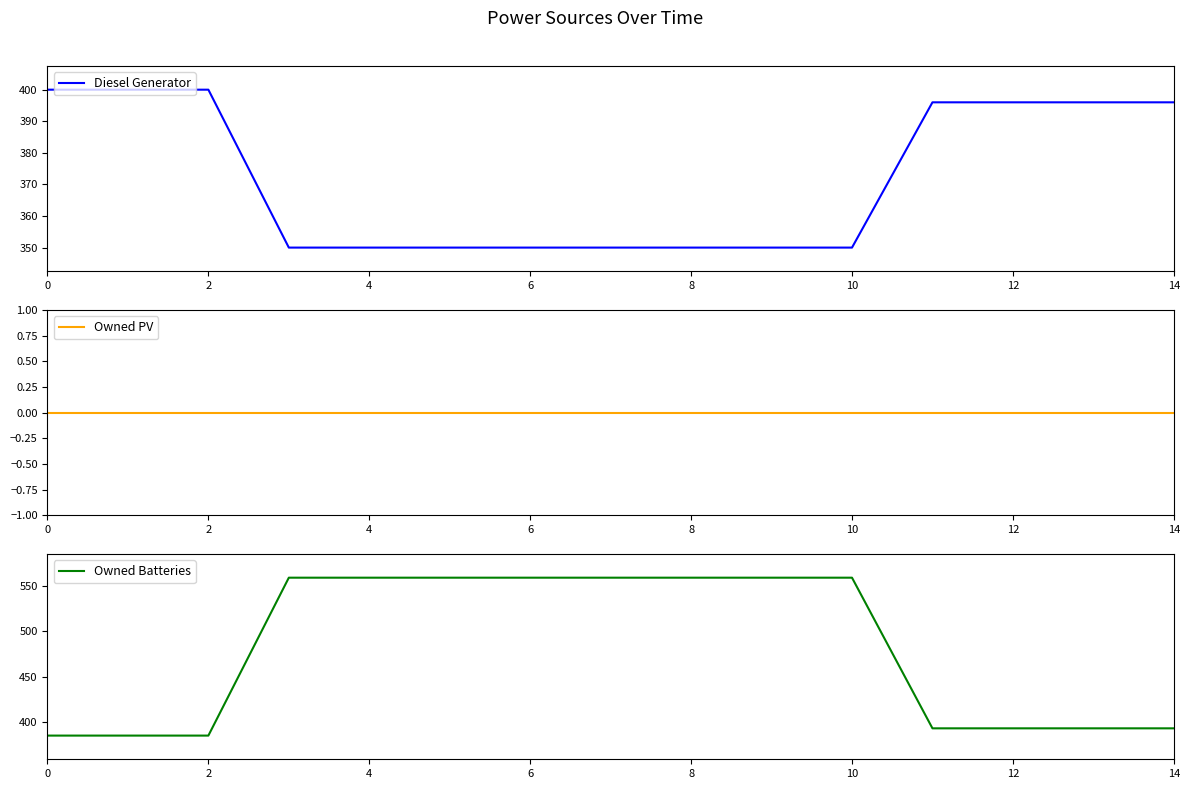

Which series has the widest spread of values?

Owned Batteries